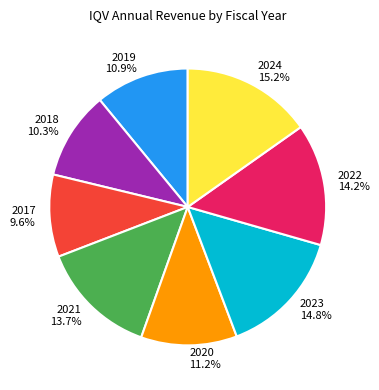

Does 2021 represent more than half of the total?

No